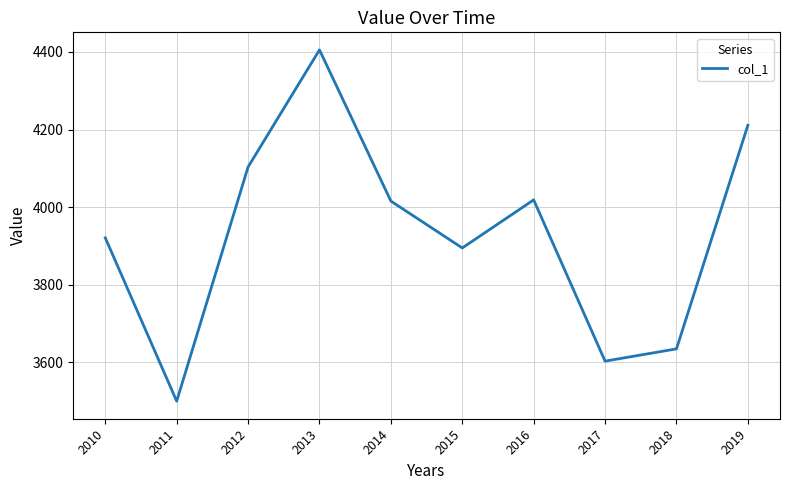

At which category does the chart reach its minimum across all series?

2011